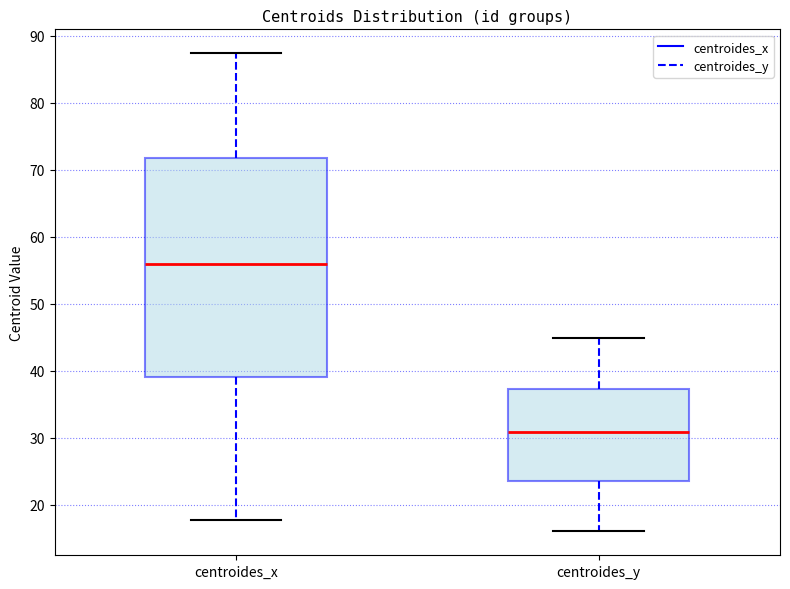

Where is the upper edge of the box for centroides_y on the y-axis? The values are not printed on the chart, so give them approximately, as read against the axis.

37